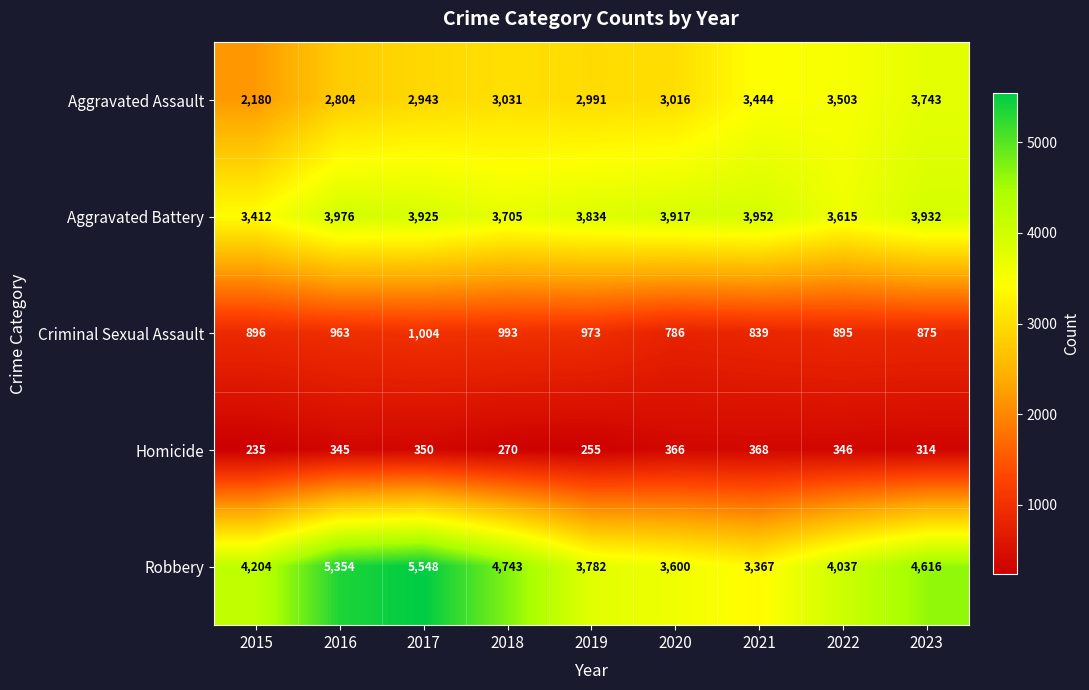

Which series changed the most between 2015 and 2023?

Aggravated Assault